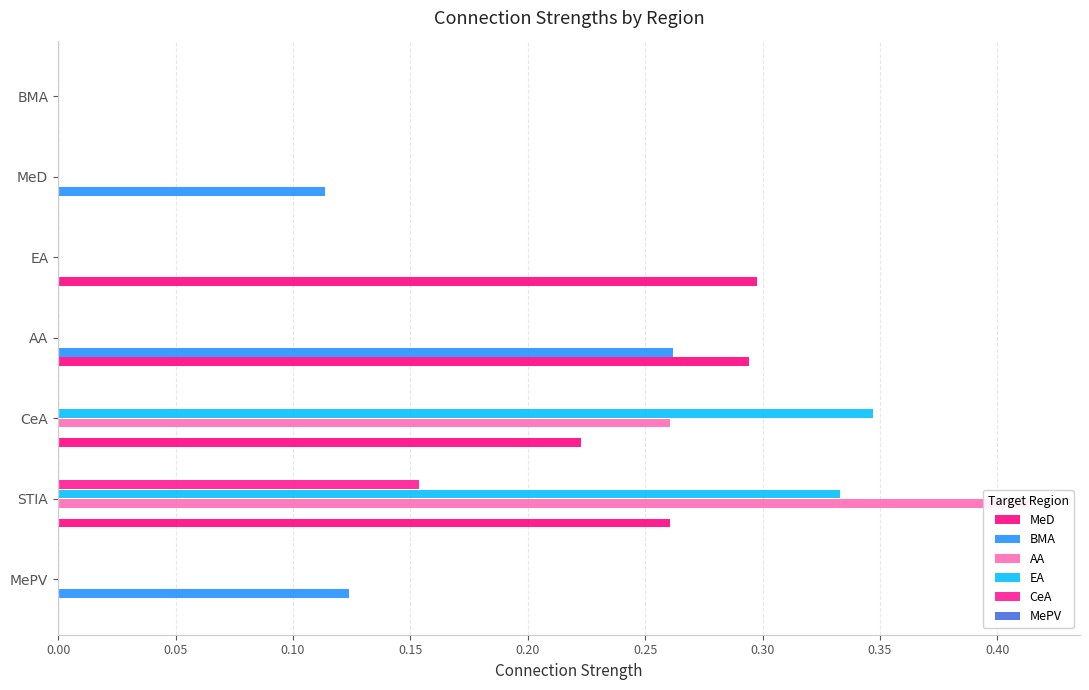

What is the difference between the highest and lowest values at 0.05?

0.4